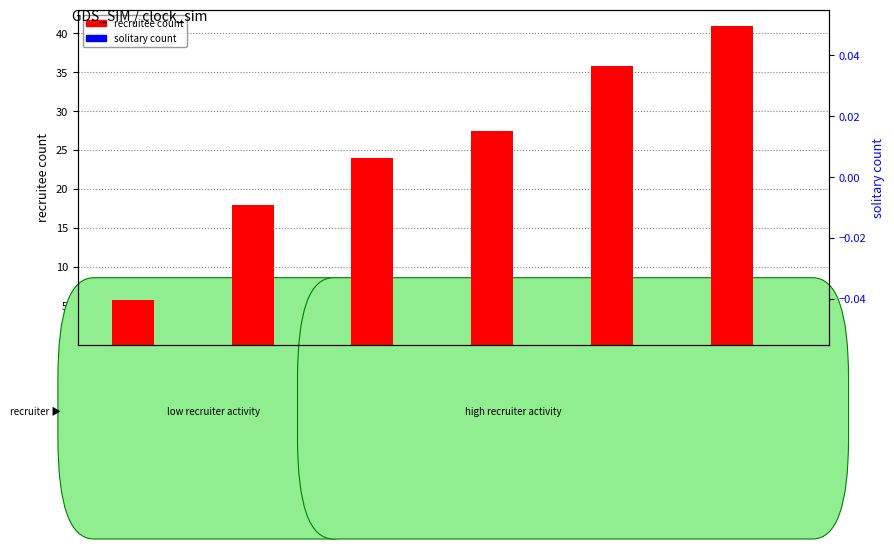

Rank the series at 0 from highest to lowest value.

recruitee count, solitary count